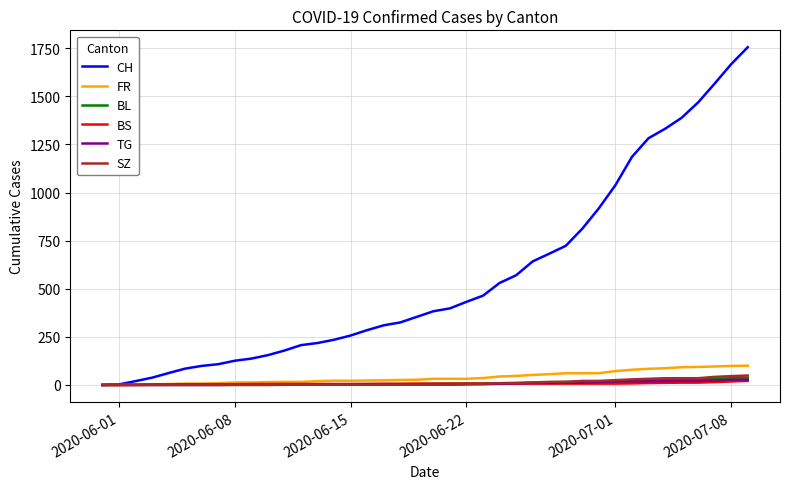

Which series has the widest spread of values?

CH